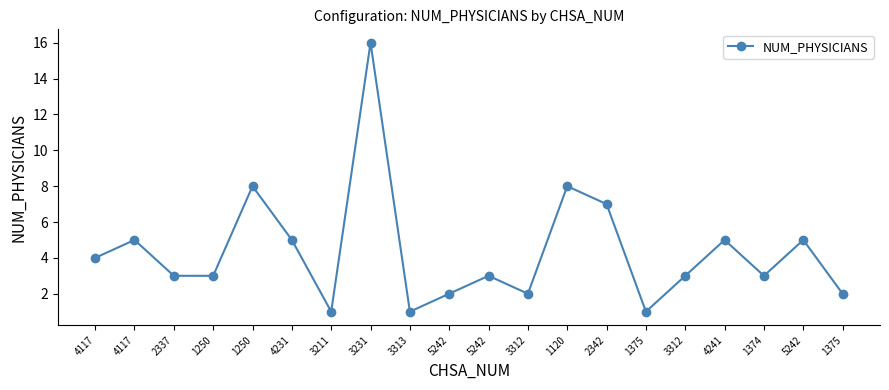

What is the label of the 19th point from the right?

4117